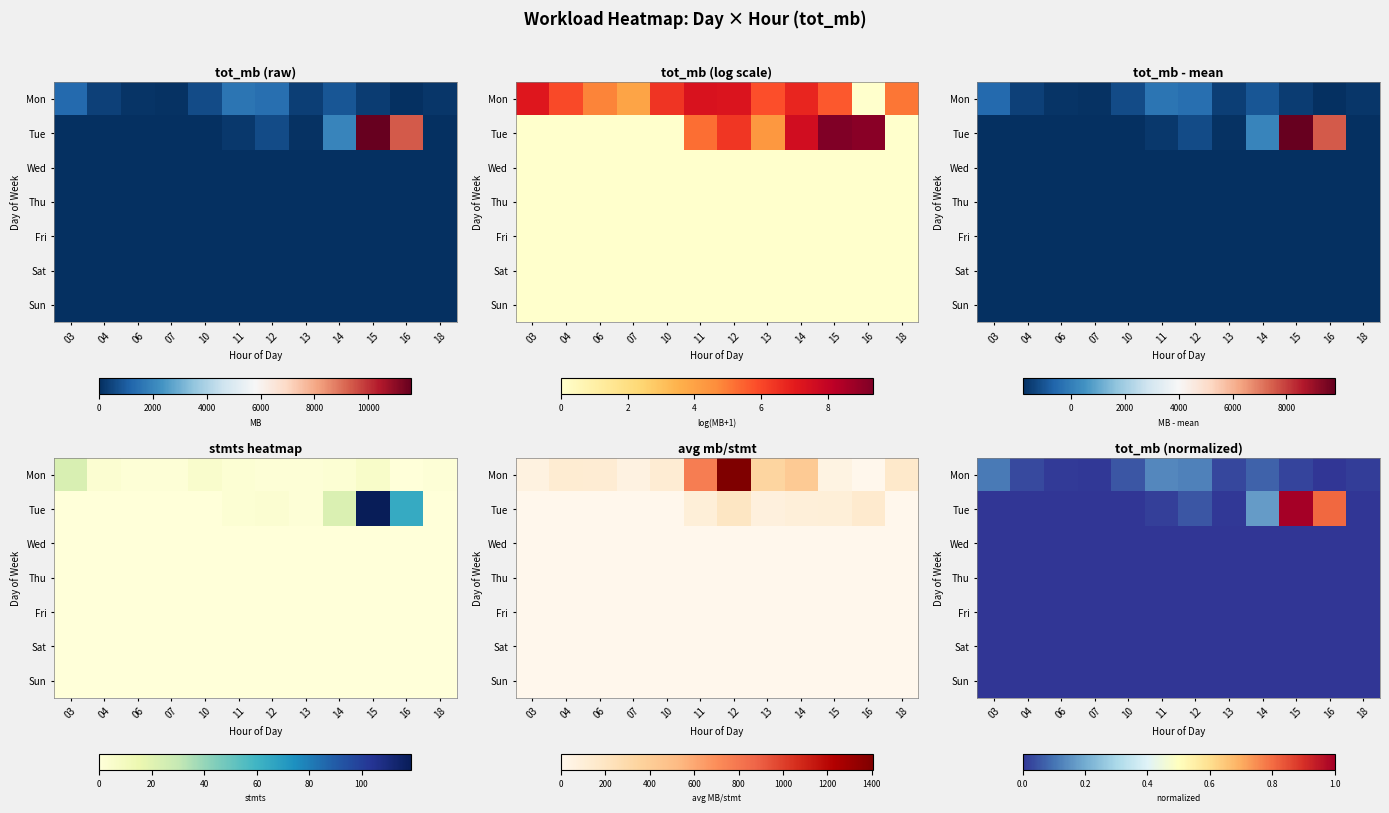

At which label does Sun reach its minimum?

03